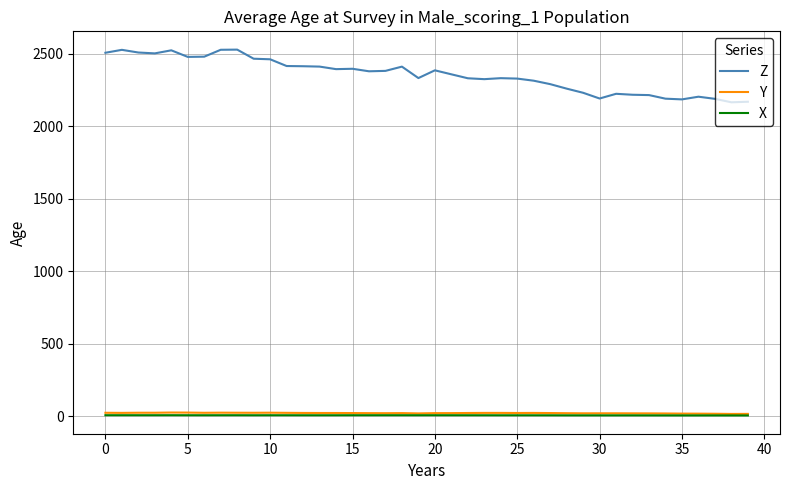

True or false: X and Y cross at least once.

False